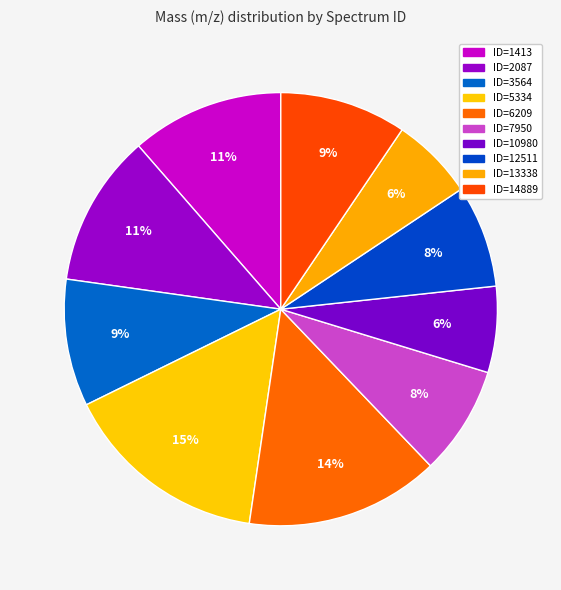

Which category has the smallest portion of the pie?

ID=13338